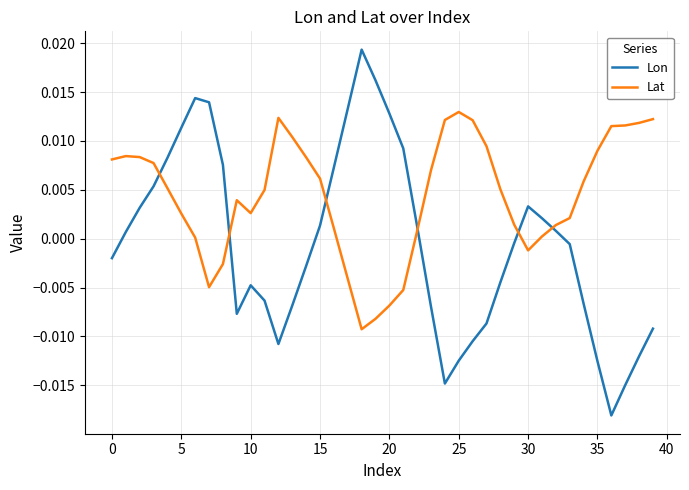

Which series has the largest total across all categories?

Lat